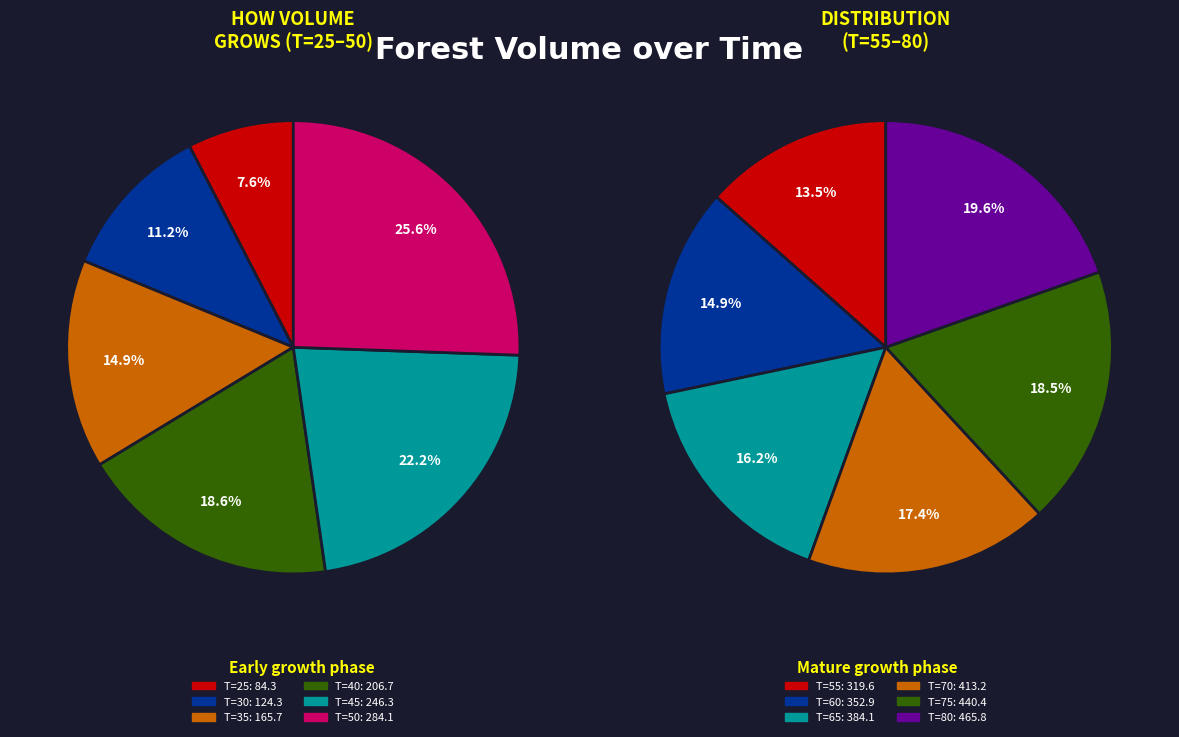

Is there a majority slice in this chart?

No